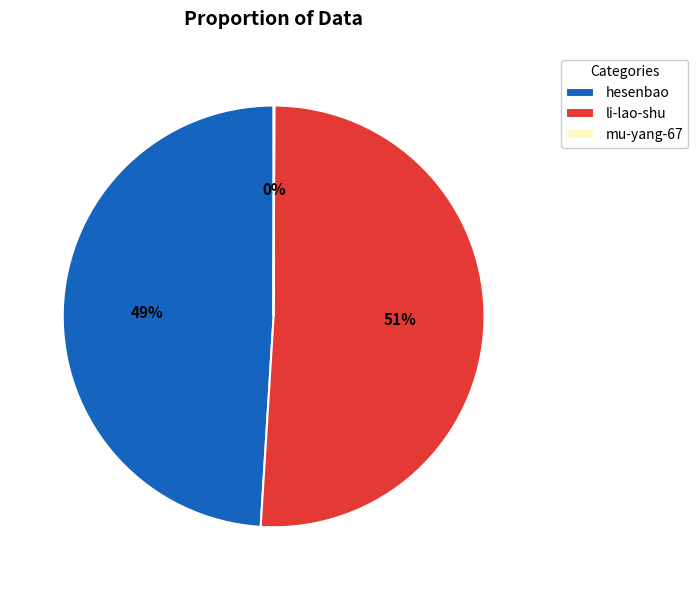

Is it true that li-lao-shu is 60% of the pie?

False